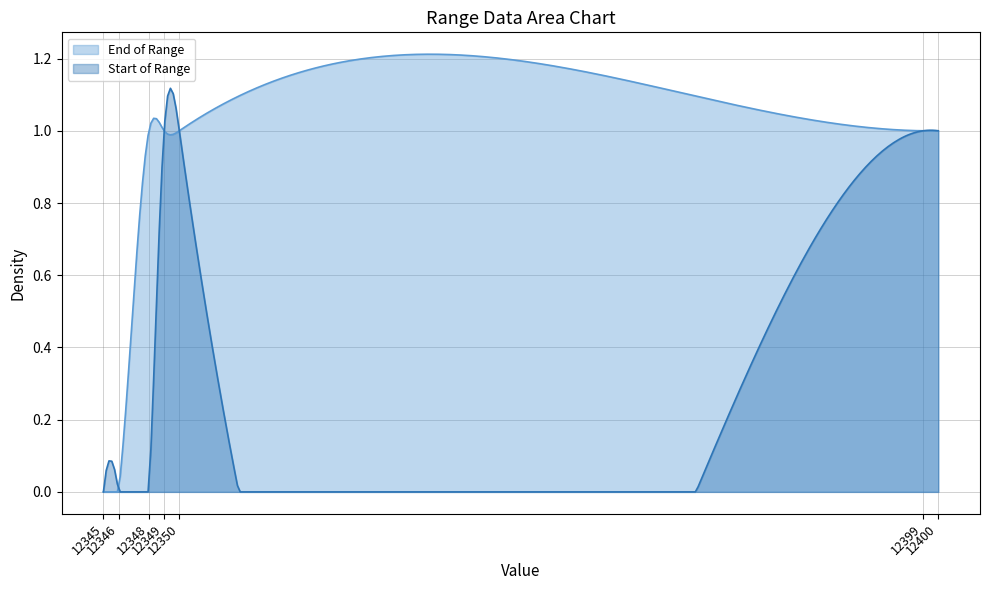

Count the Start of Range values in the range 0 to 1.

7